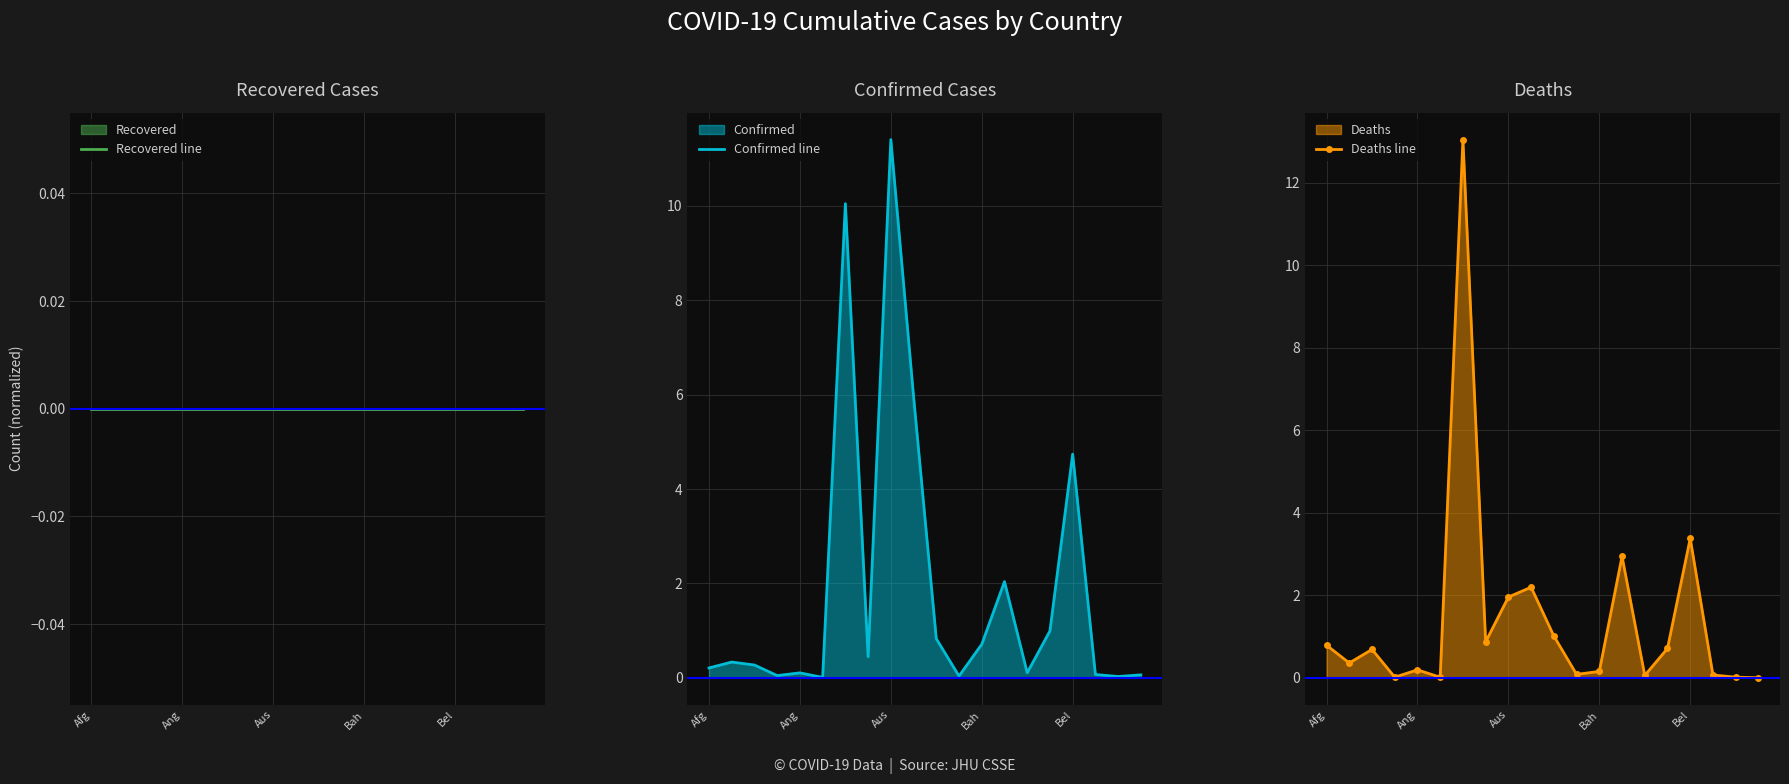

Read the Confirmed line value at Bah.

0.7